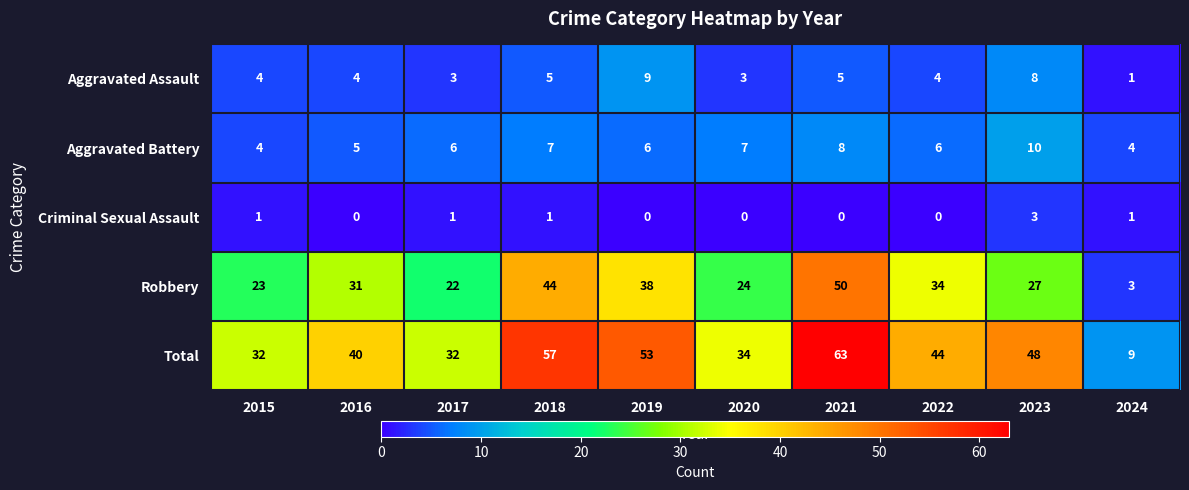

What is the sum of all Robbery values?

296